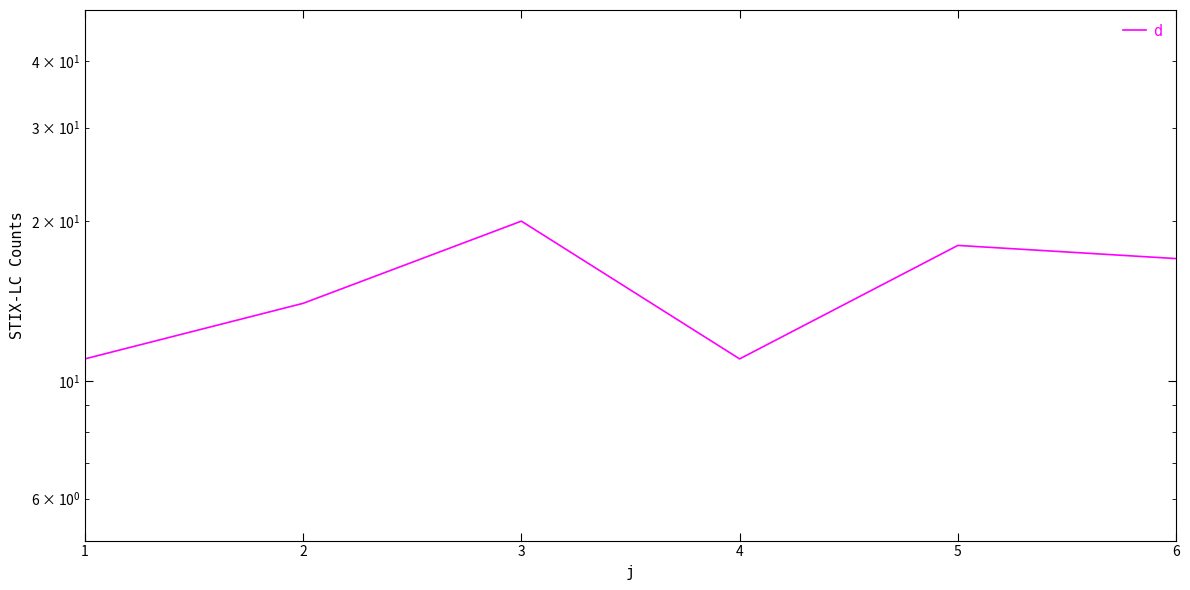

At which label does the data first exceed 17?

3